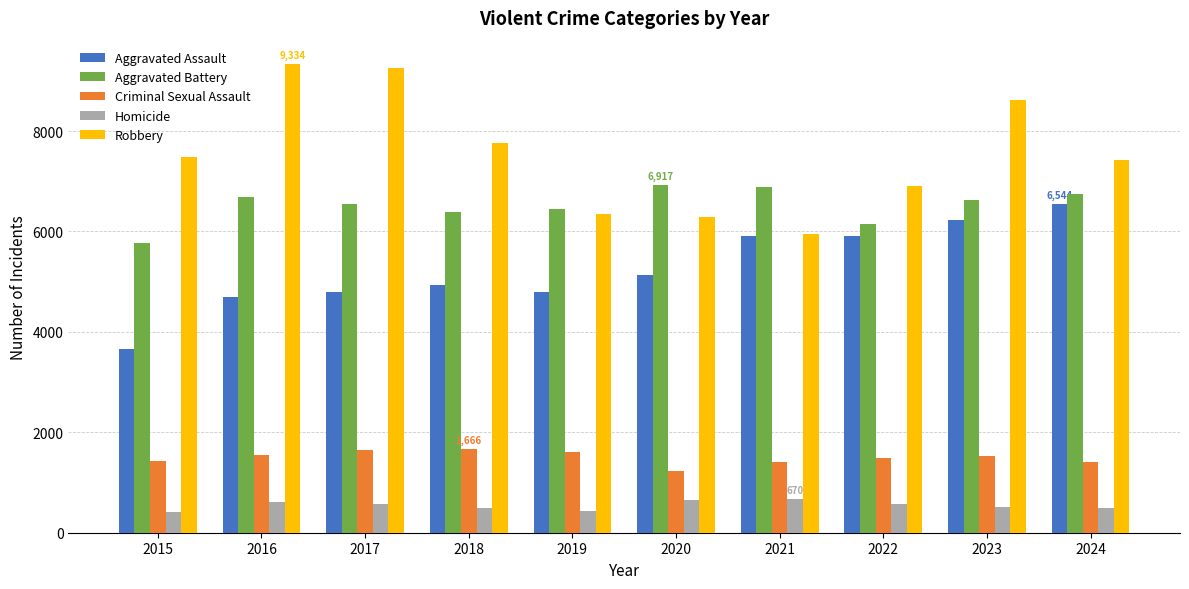

Rank the series at 2020 from lowest to highest value.

Homicide, Criminal Sexual Assault, Aggravated Assault, Robbery, Aggravated Battery